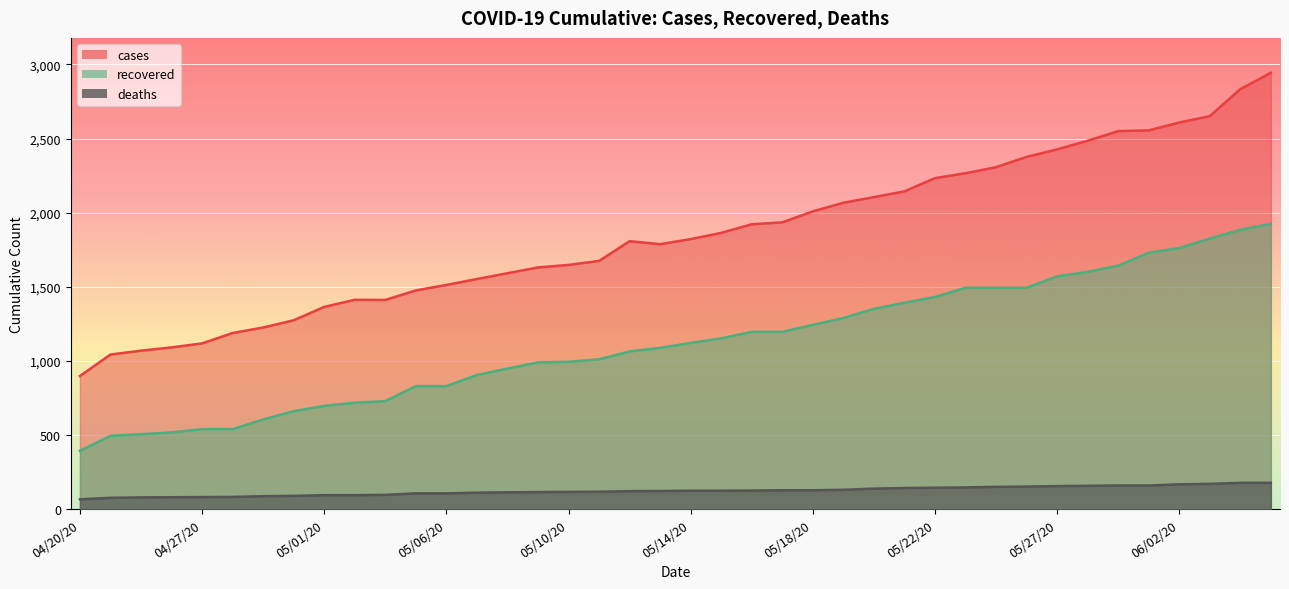

At which label does deaths first exceed 126?

05/16/20